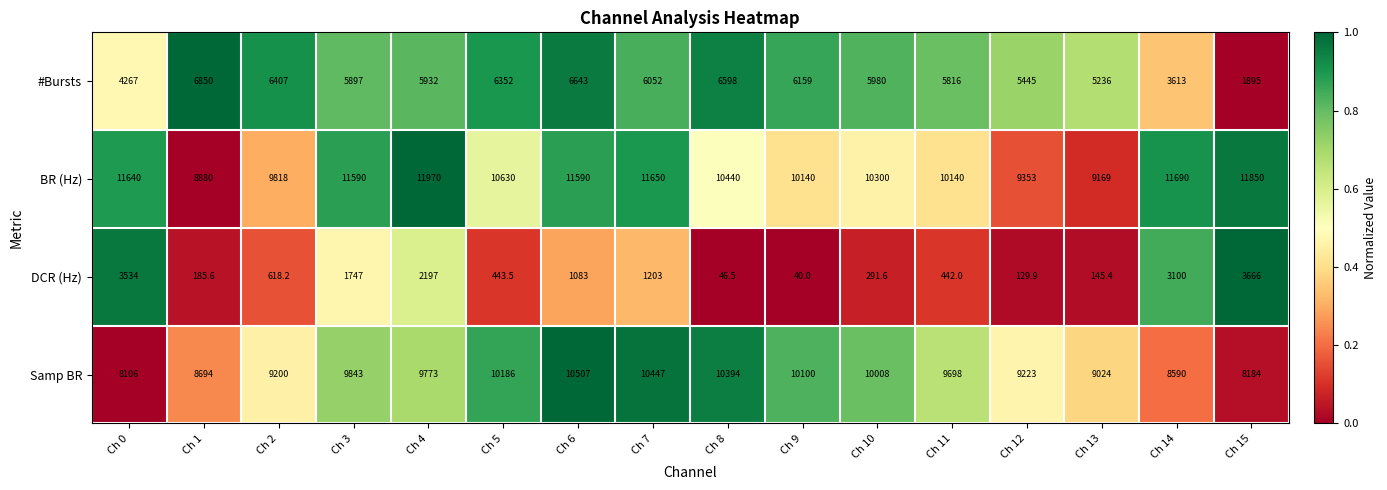

What is the approximate value of BR (Hz) at Ch 2?

9818.0